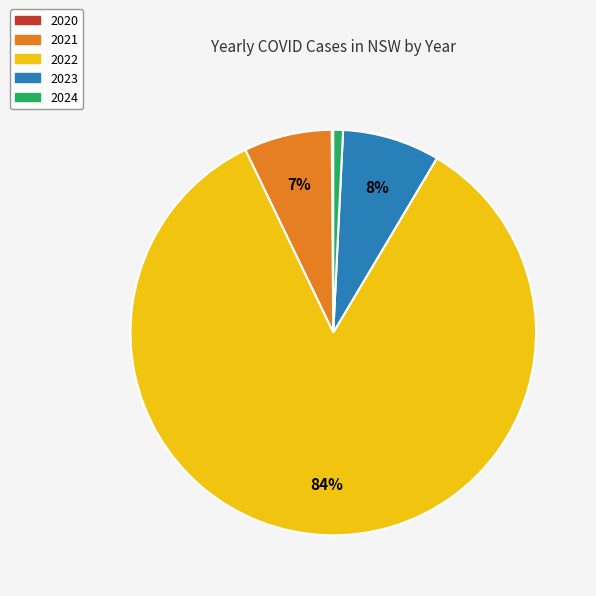

True or false: 2021 accounts for 1% of the total.

False